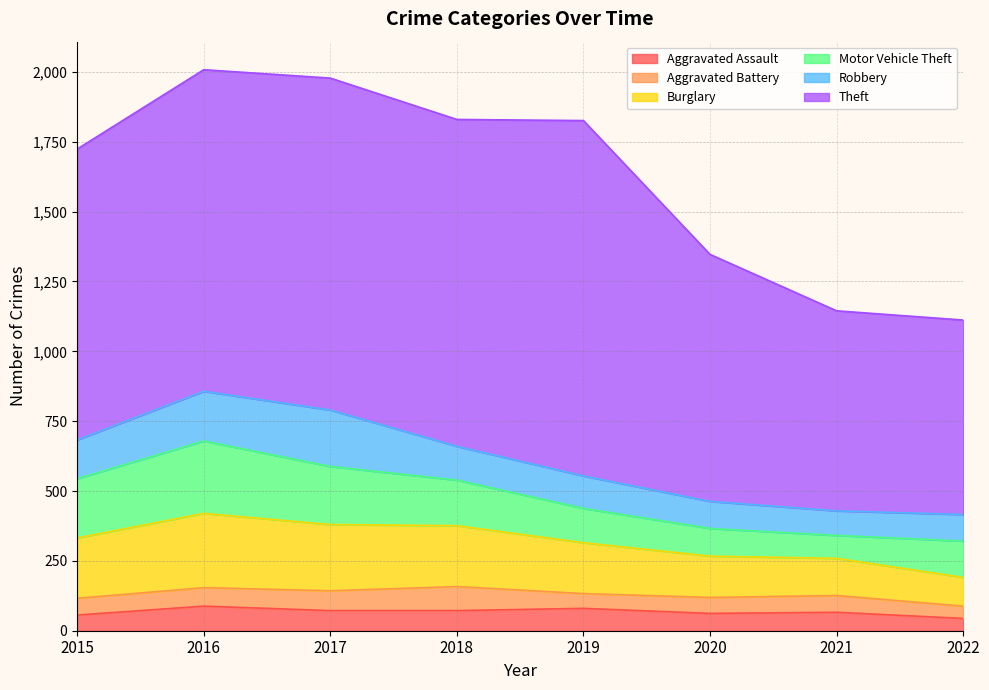

Which series has the largest total across all categories?

Theft